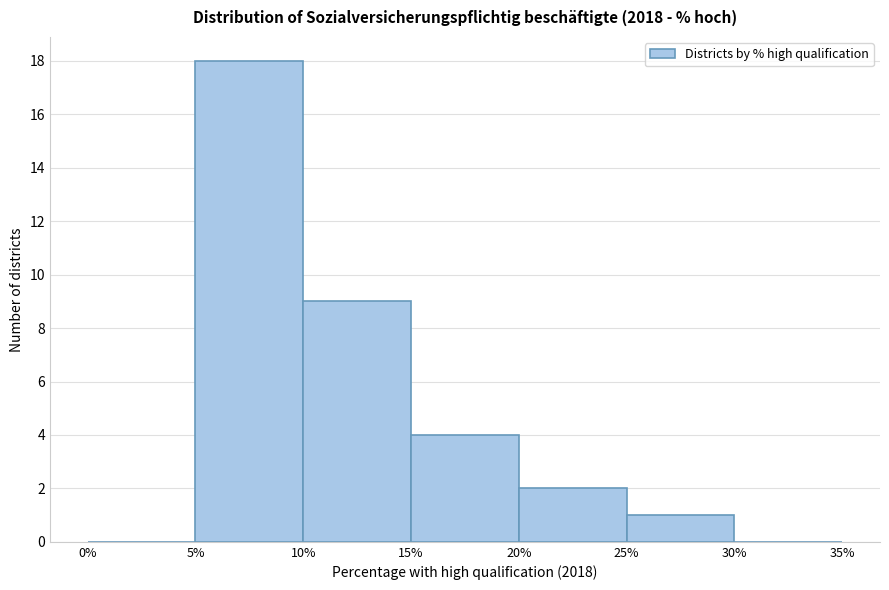

What is the height of the bar covering 10% to 15% on the x-axis? The values are not printed on the chart, so give them approximately, as read against the axis.

9